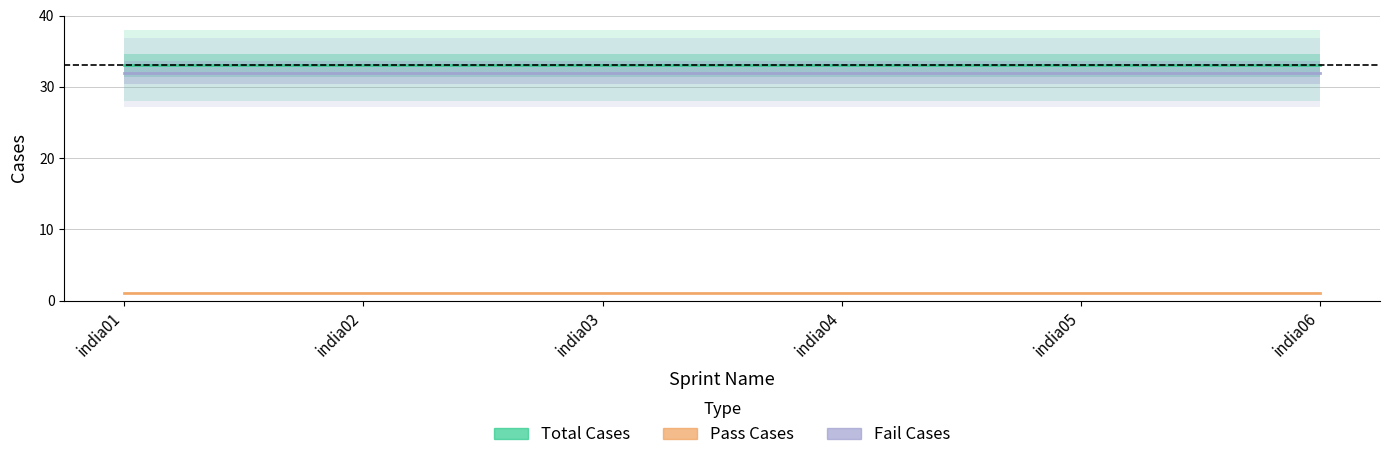

Does the chart display data point markers on the line(s)?

No